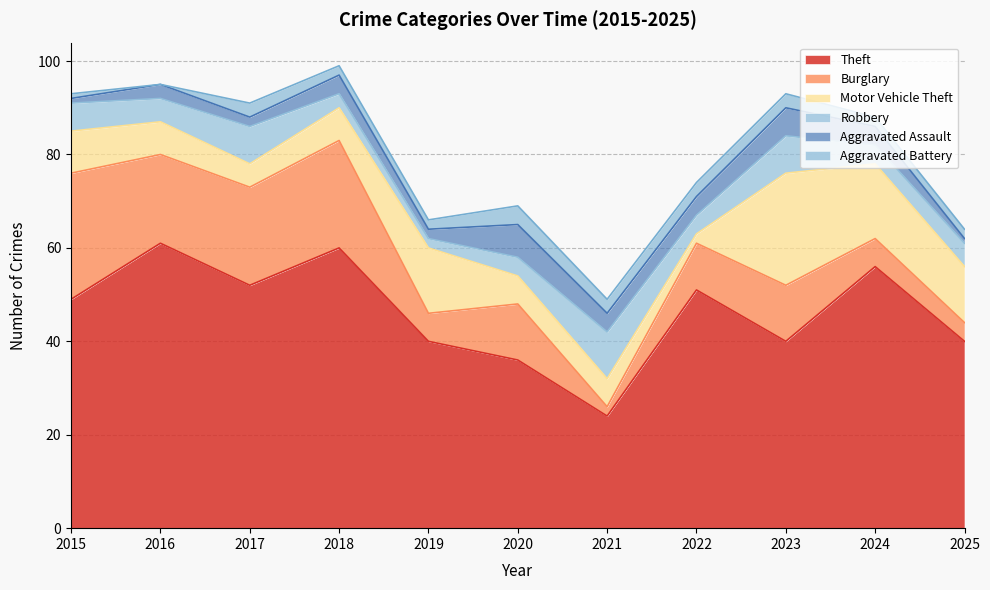

What is the difference between the maximum and minimum values in the Burglary series?

25